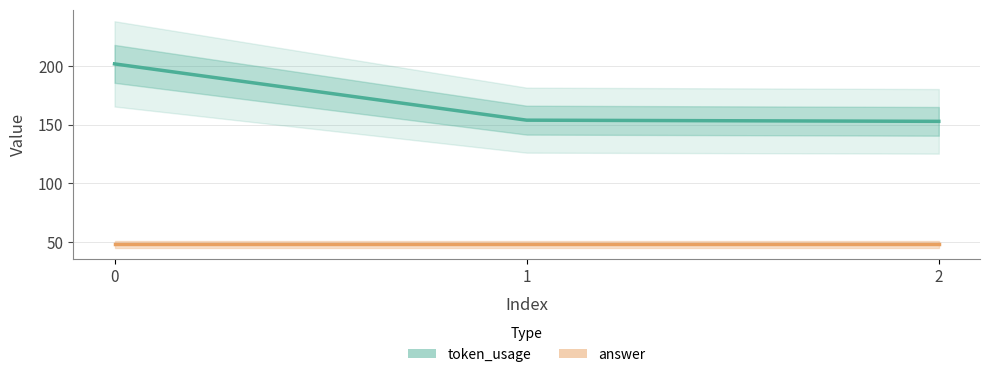

Where is token_usage nearest to the value 177?

1